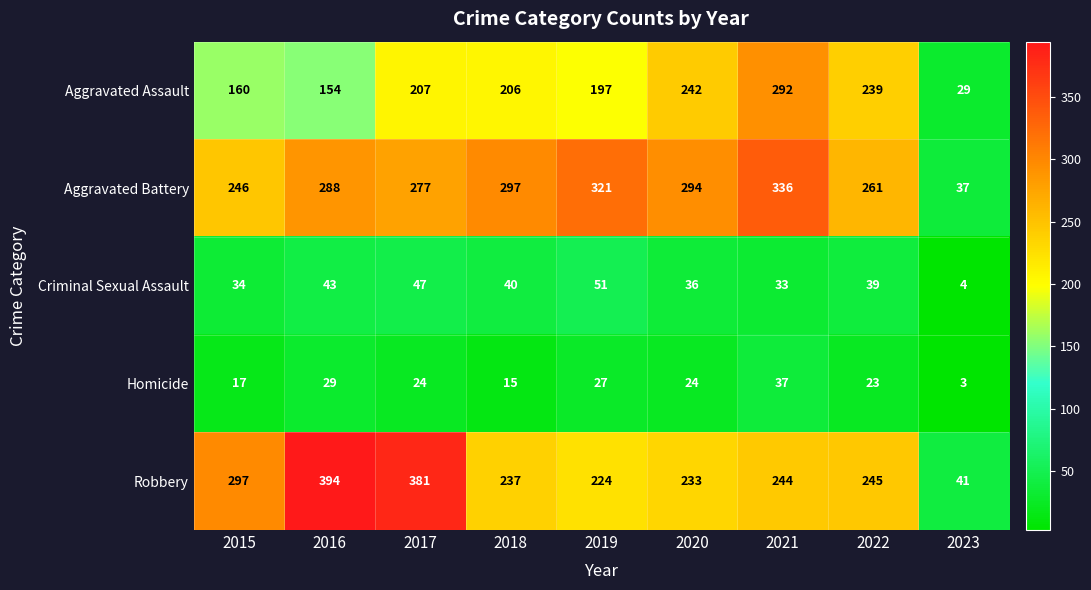

The Robbery series shows 55 at 2023. True or false?

False